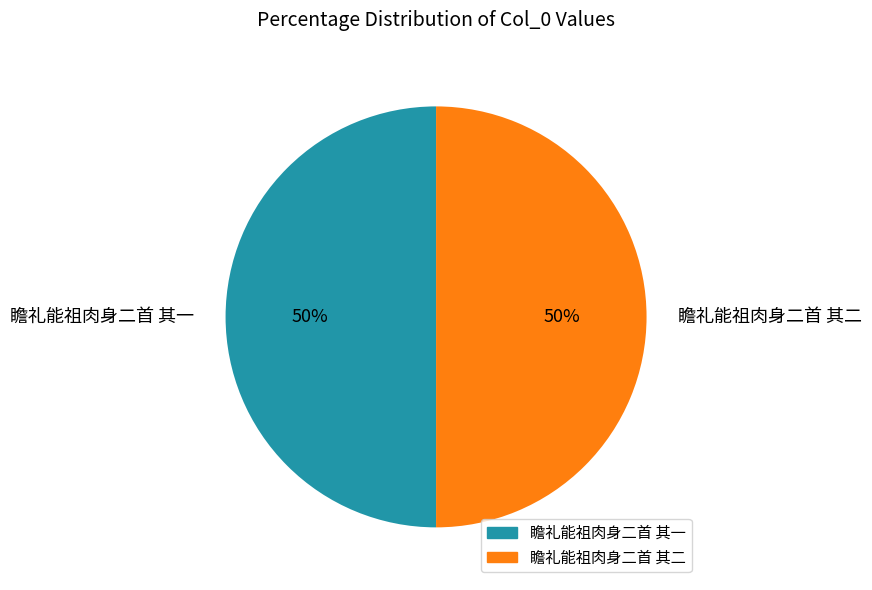

What percentage is the 瞻礼能祖肉身二首 其一 slice, to the nearest percent?

50%